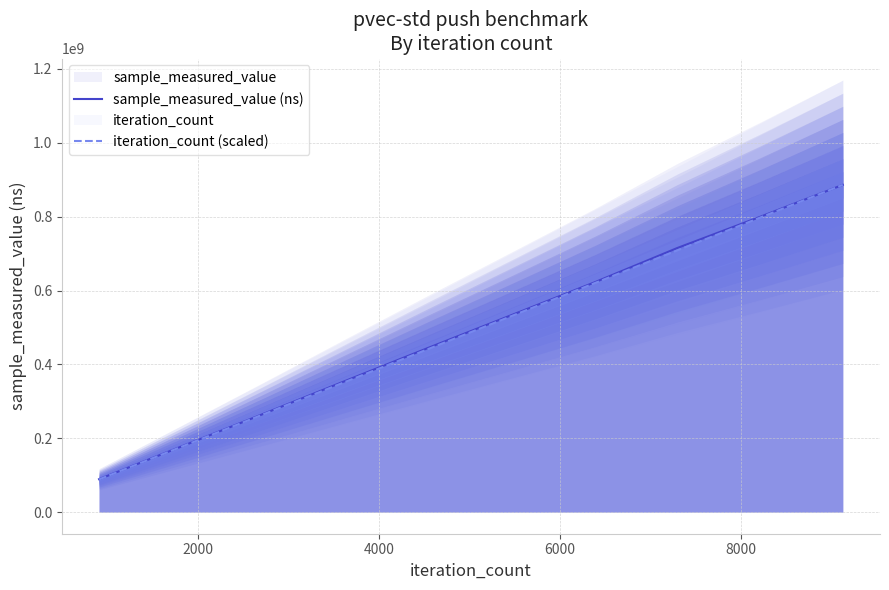

What is the minimum value for sample_measured_value (ns)?

89201388.0